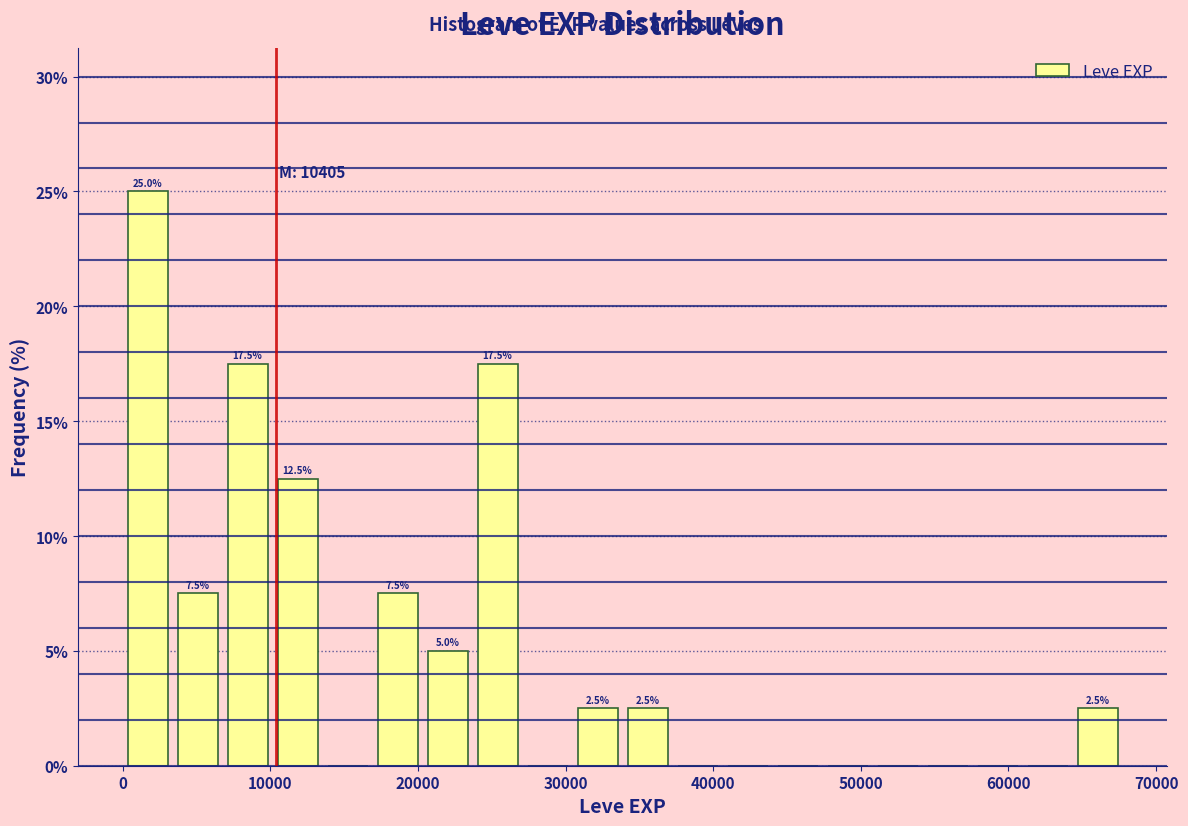

Around what value on the x-axis is the tallest bar? Give the approximate position of its centre, as read against the axis.

2000